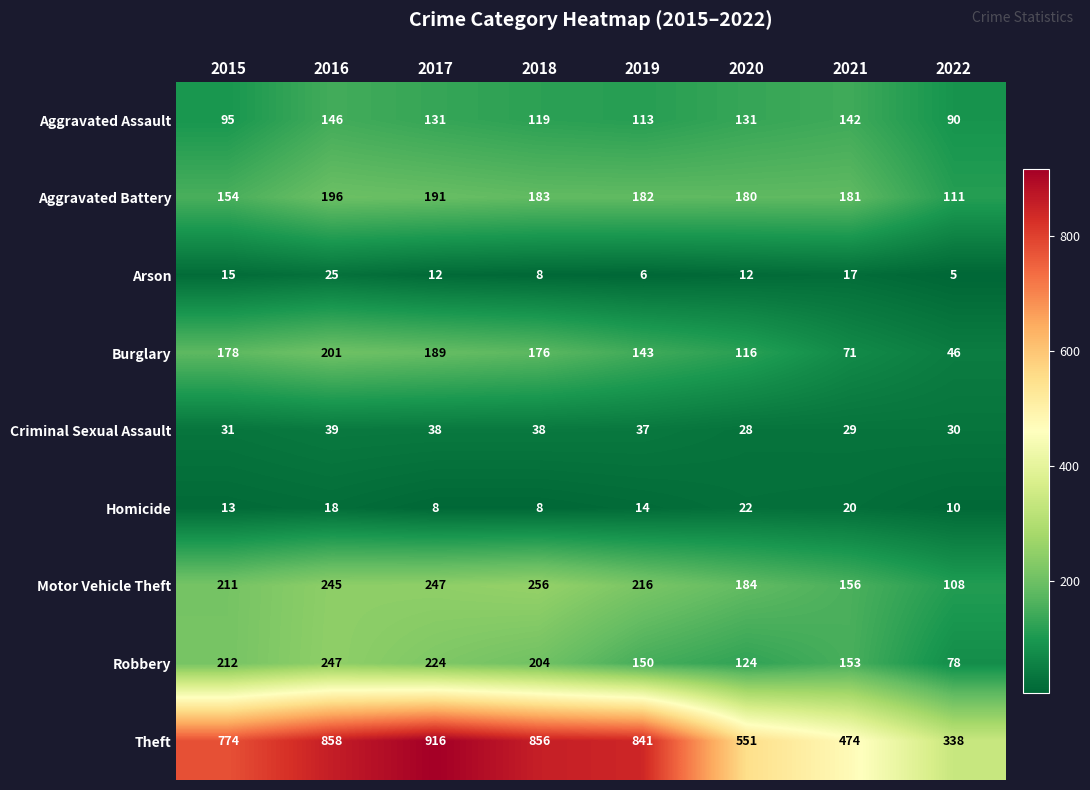

What is the total value across all series at 2022?

816